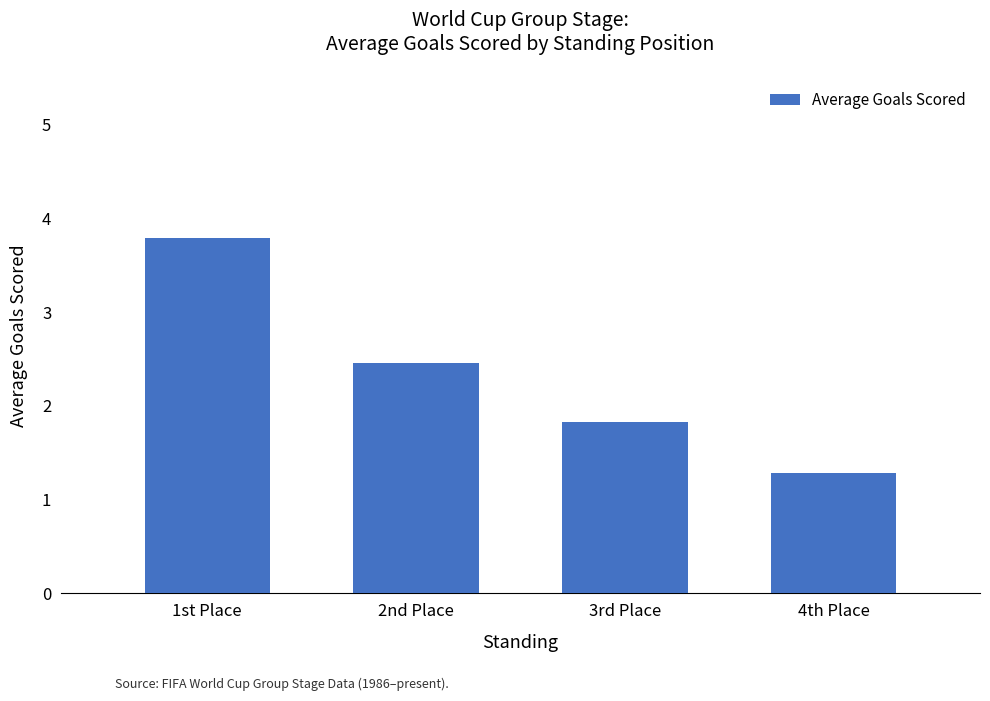

What is the label of the 2nd bar from the right?

3rd Place